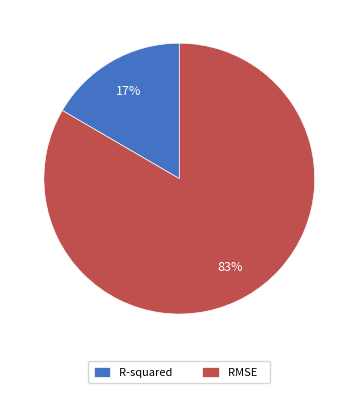

Is it true that R-squared is 3% of the pie?

False